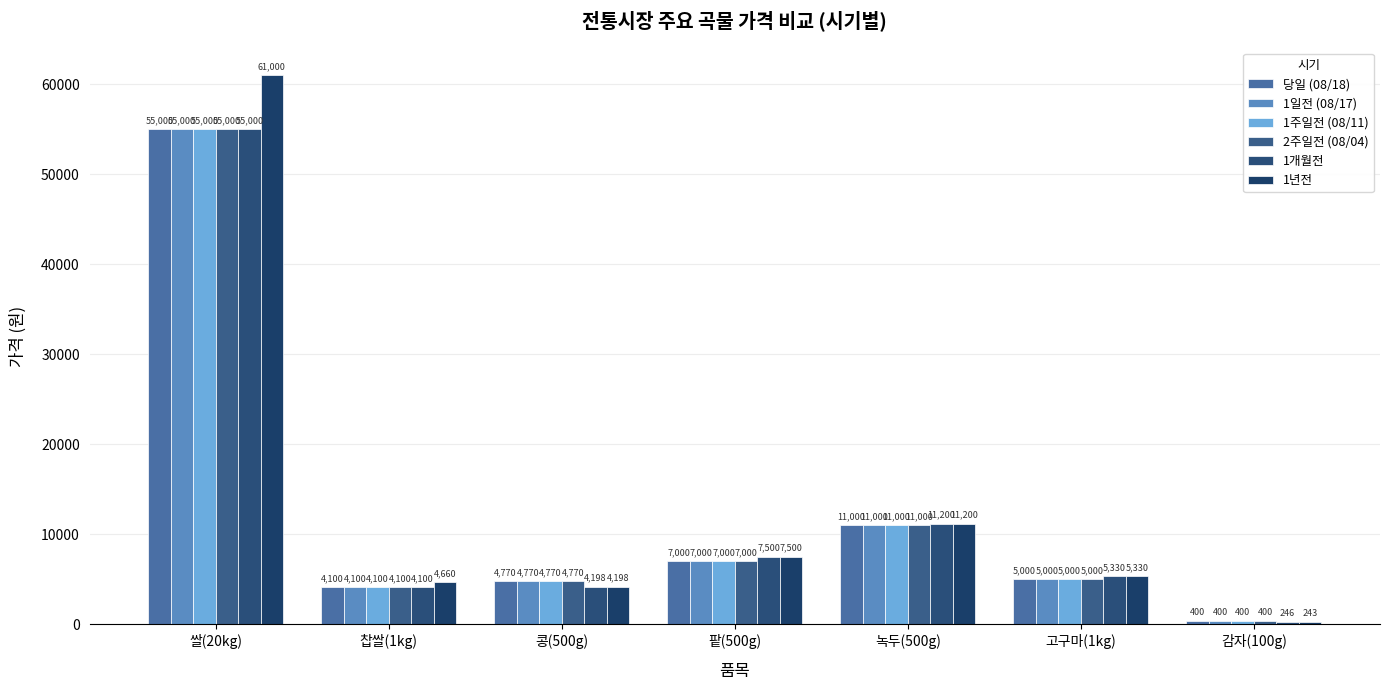

What is the value of the 당일 (08/18) bar at the 4th from the left?

7000